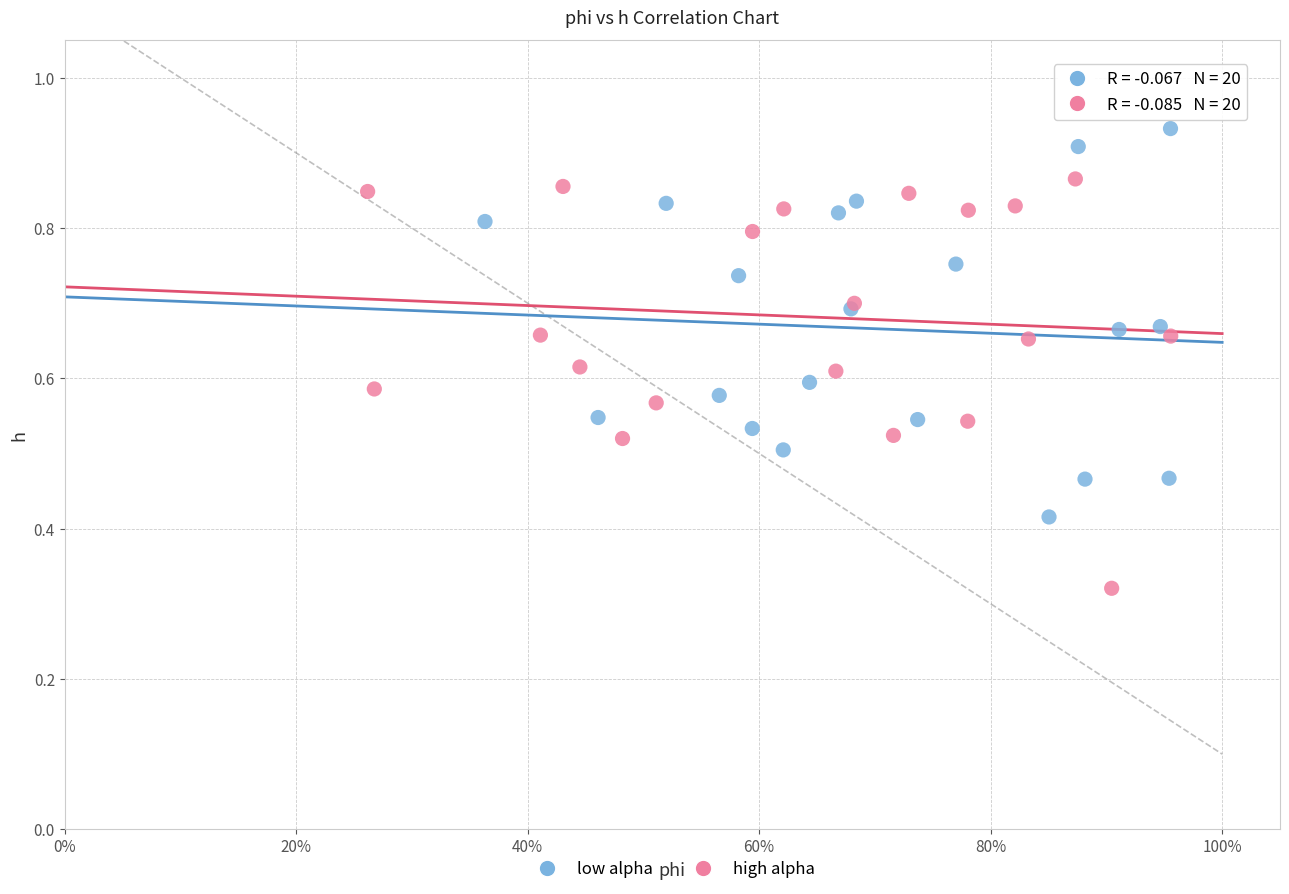

Which series contains the lowest Y value?

high alpha